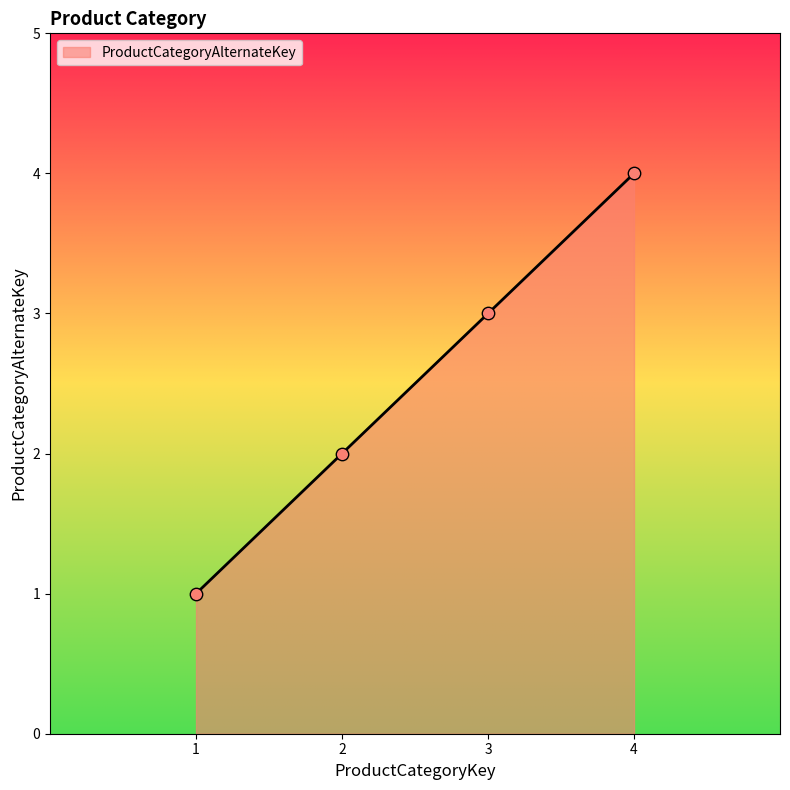

What is the change in value from 1 to 4?

+3